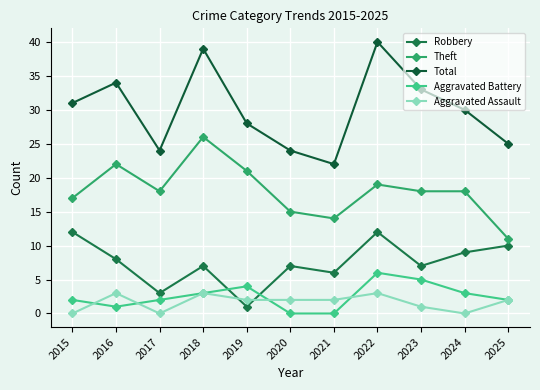

What is the difference between the Theft values at 2020 and 2023?

3